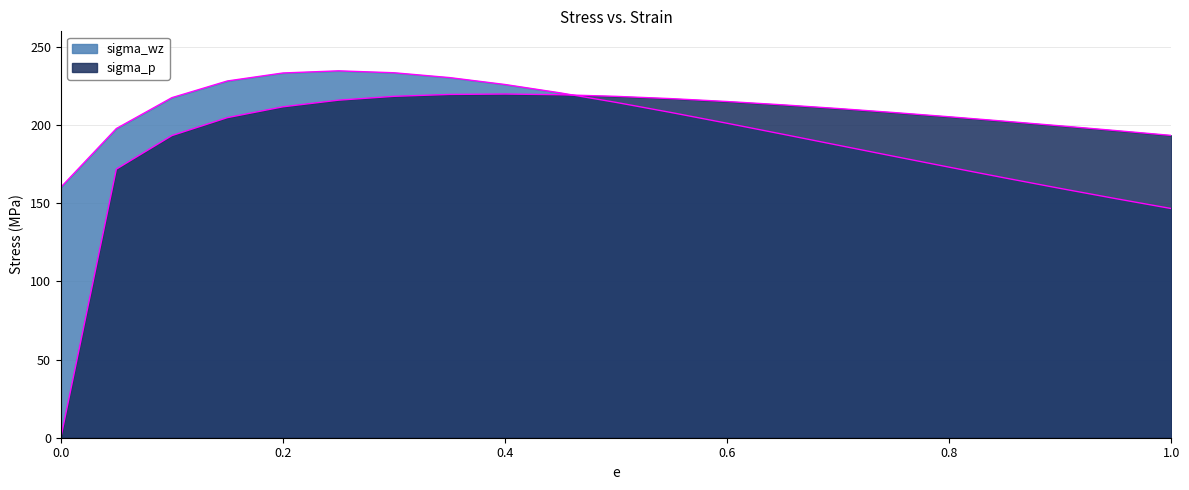

What are all the series names shown in the legend?

sigma_p, sigma_wz